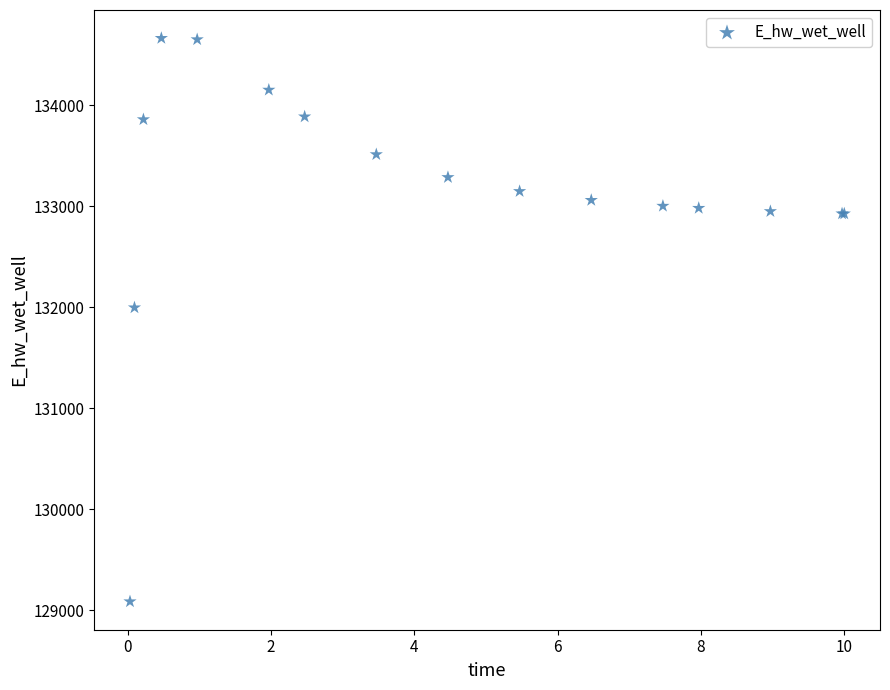

What Y value in the scatter plot is closest to 131875?

131996.8